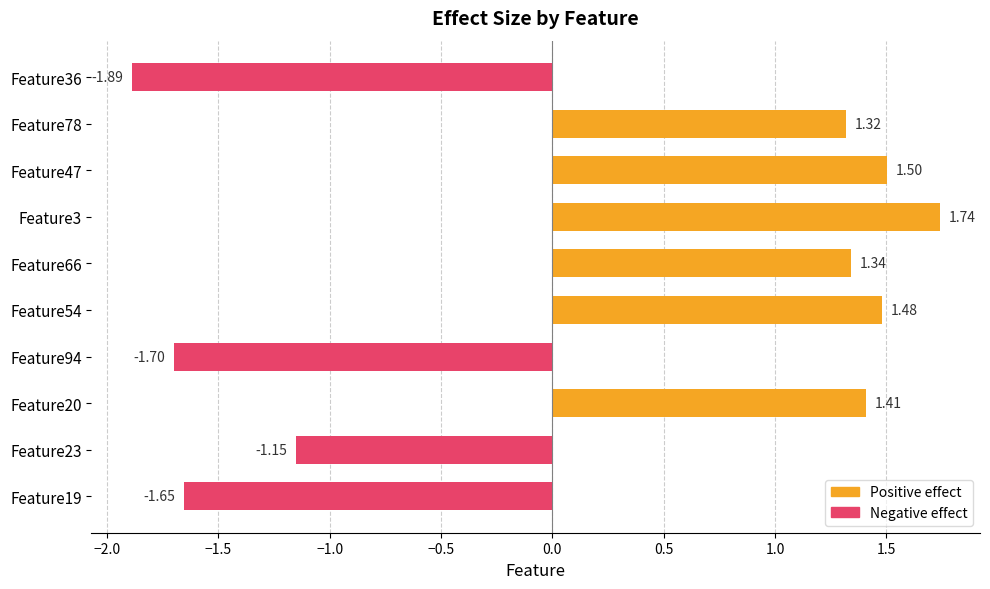

How many values are below zero?

4